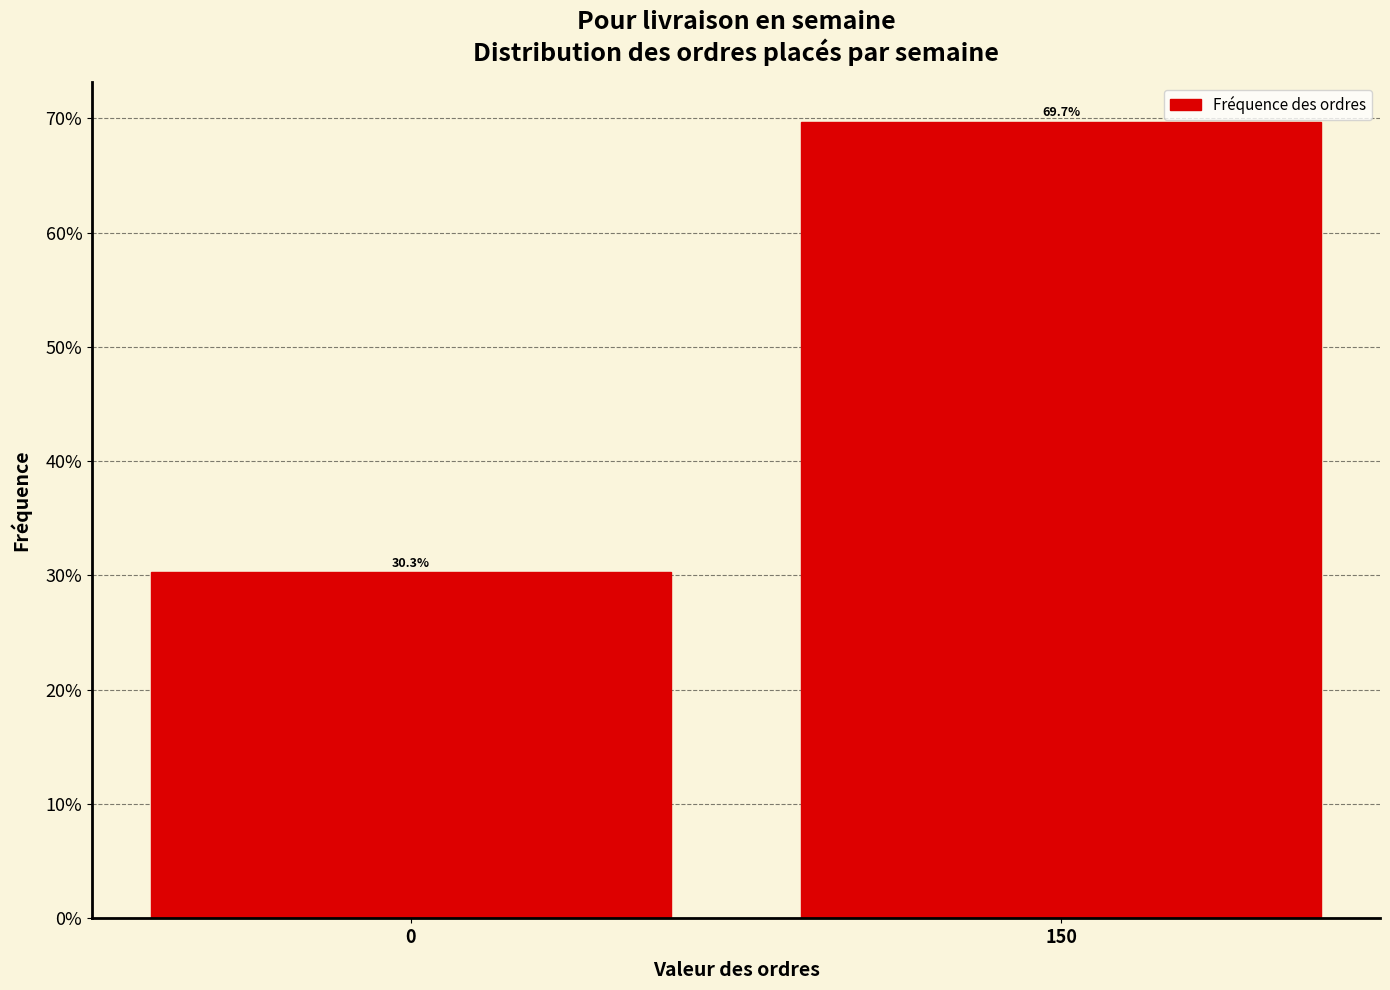

Reading left to right, list all the values displayed in this chart.

0=30.3	150=69.7